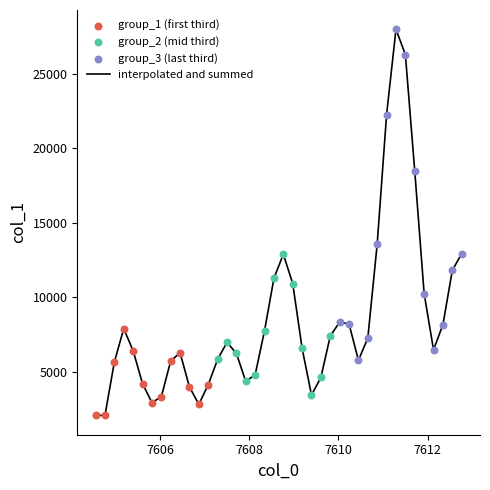

What is the difference between the maximum and minimum values?

25925.4